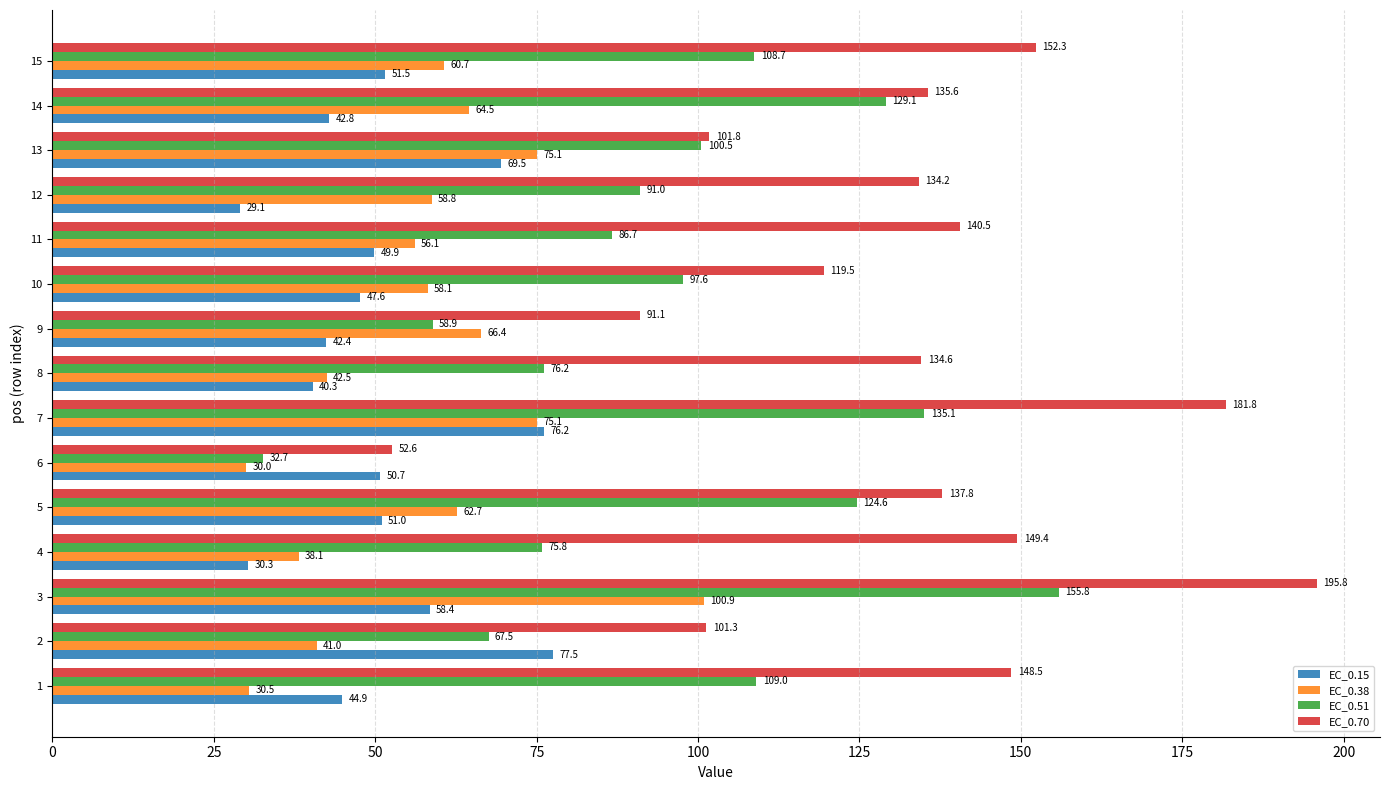

What is the difference between the EC_0.70 values at 7 and 9?

90.7